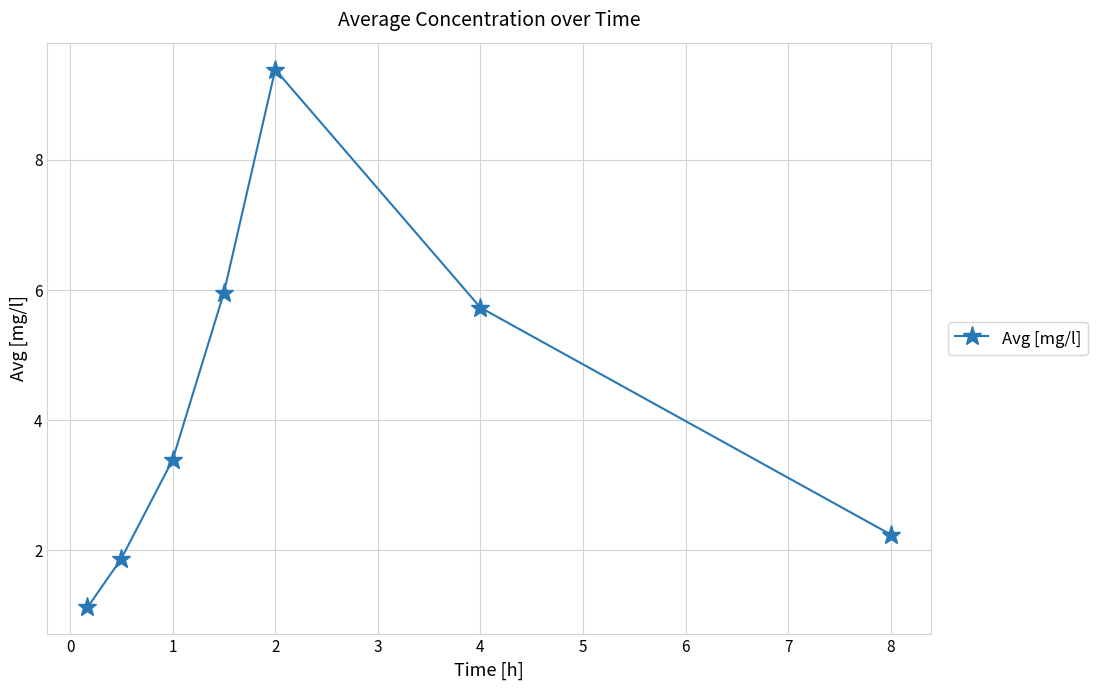

Reading left to right, what are all the values shown in this chart?

1.1	1.9	3.4	6.0	9.4	5.7	2.2